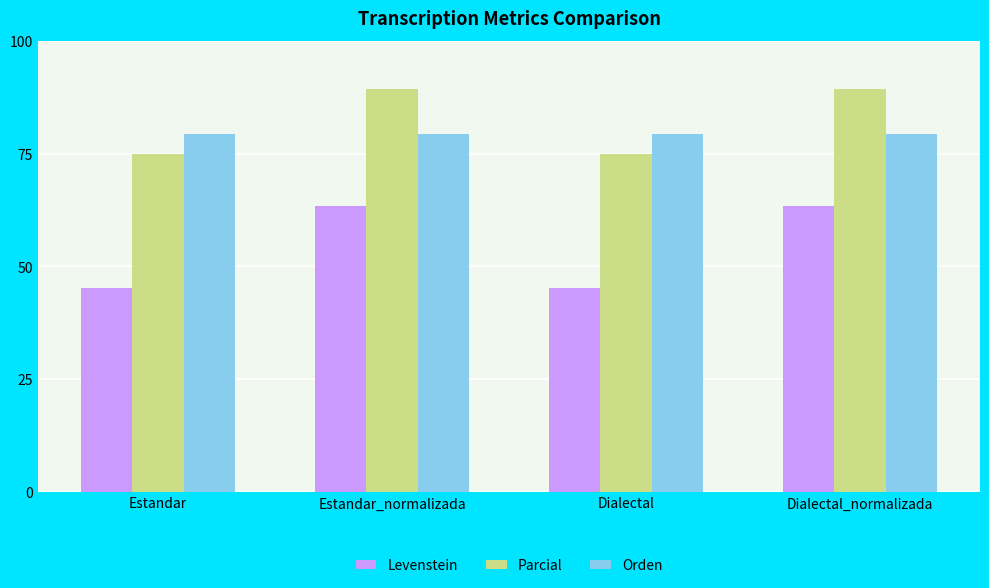

Reading right to left, list all the values displayed in this chart.

Levenstein: 63.4	45.3	63.4	45.3
Parcial: 89.3	75.0	89.3	75.0
Orden: 79.4	79.4	79.4	79.4